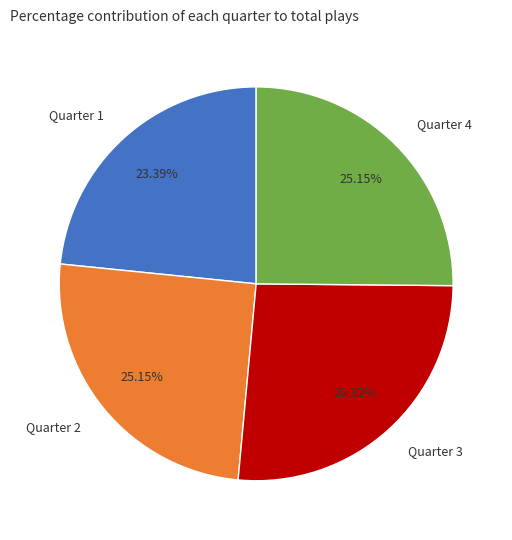

Is the sum of Quarter 1 and Quarter 2 greater than half?

No